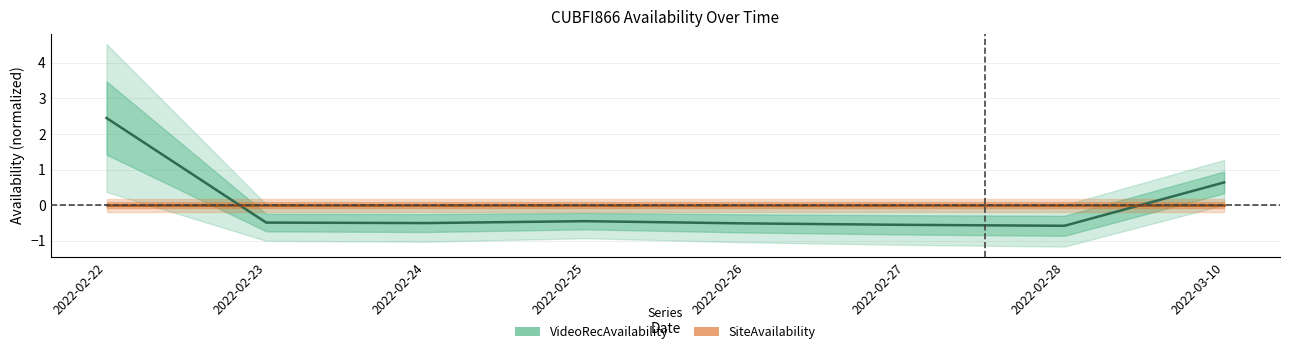

What is the value of the 3rd point from the left?

-0.5